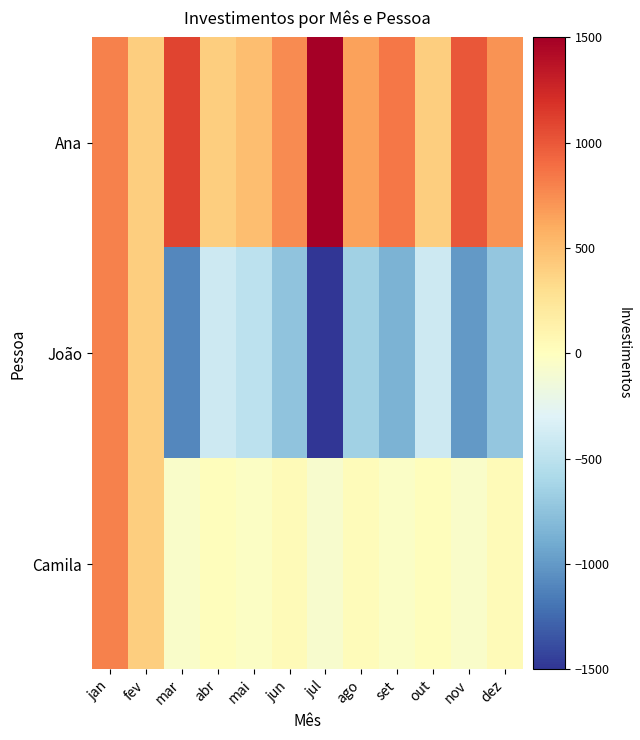

Which label corresponds to the largest value in the chart?

jul